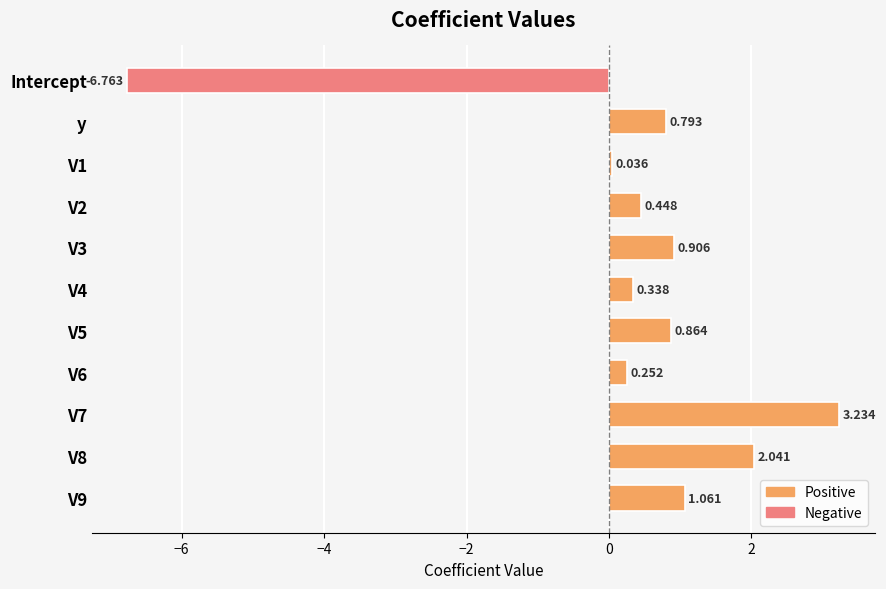

Which label corresponds to the smallest value in the chart?

Intercept